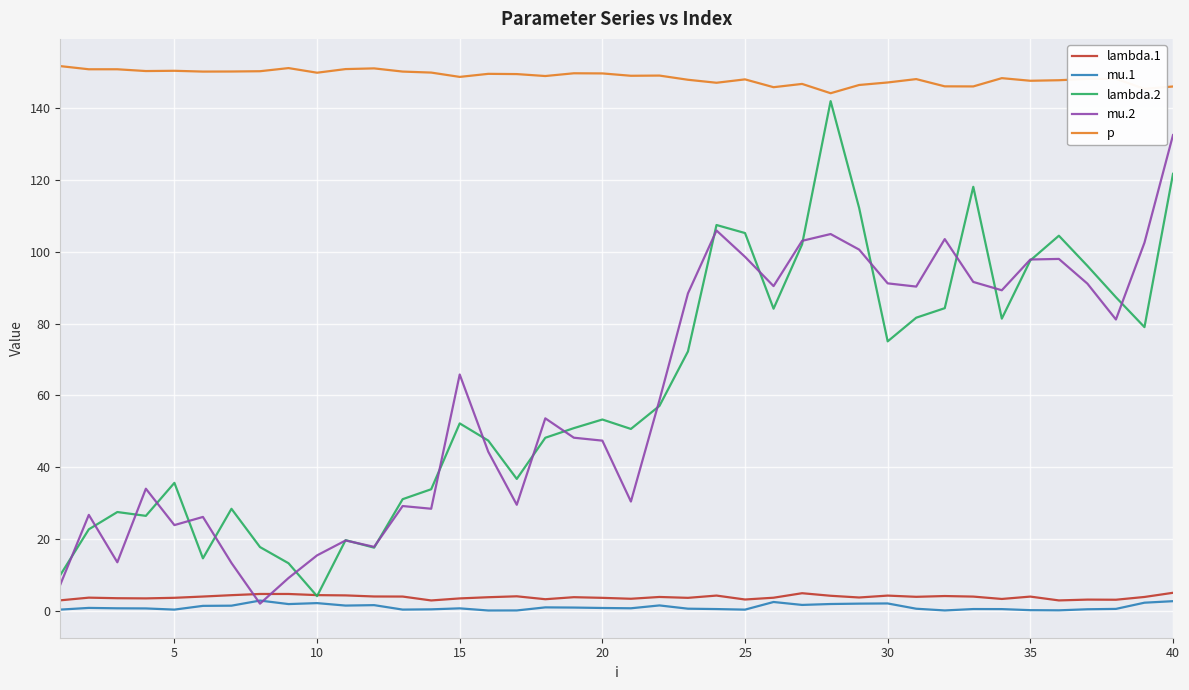

What is the maximum value shown in the chart?

151.8